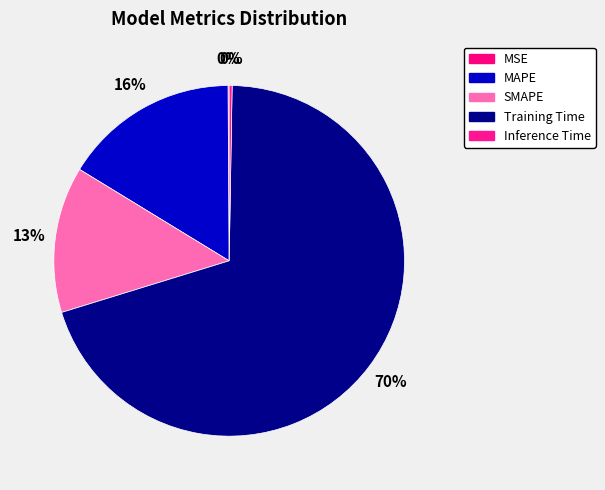

Between Inference Time and MSE, which is larger?

Inference Time